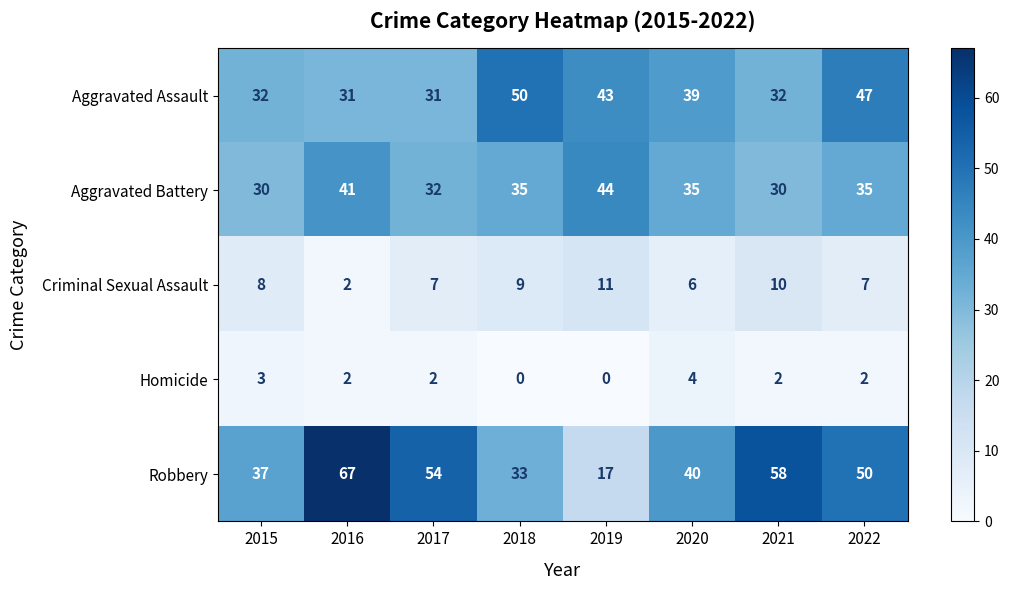

Count the Homicide values in the range 2 to 3.

5